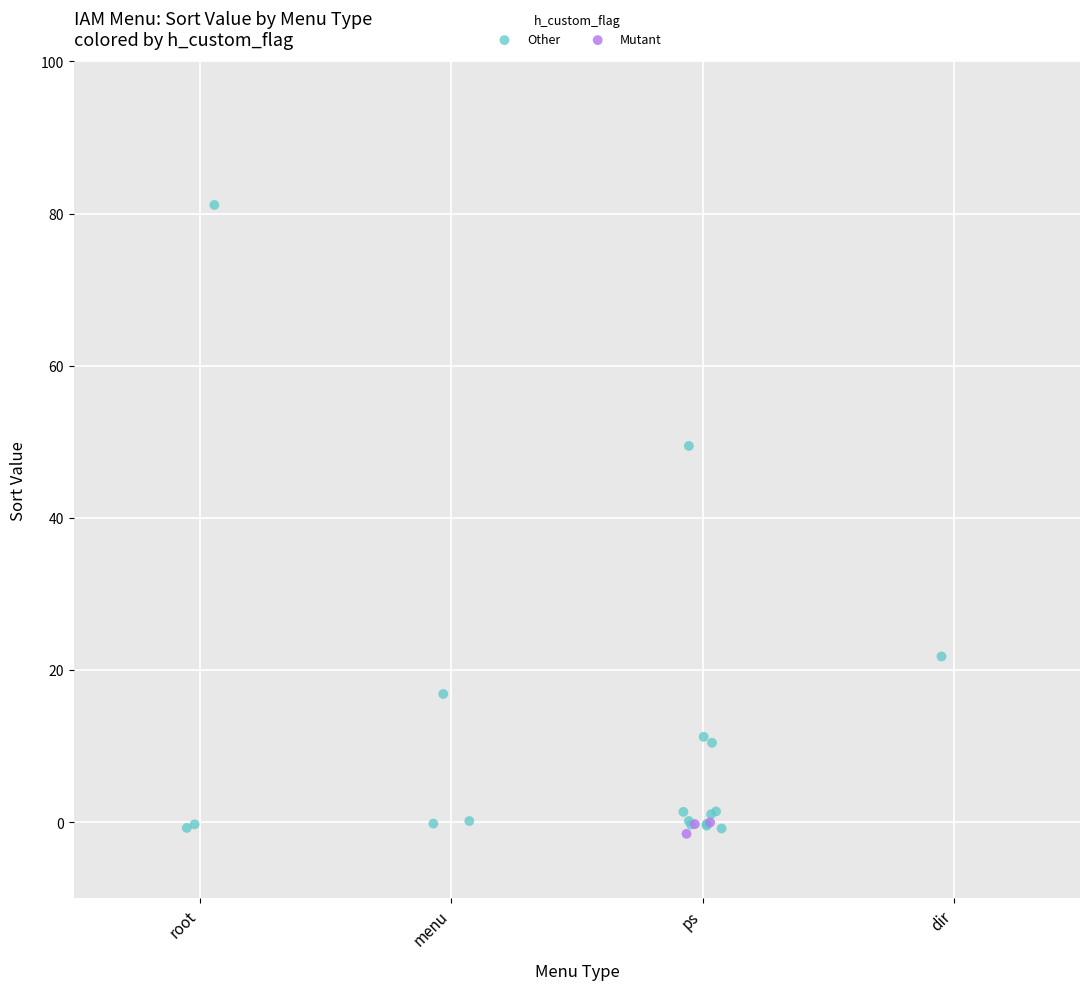

Which series has the largest Y range (max minus min)?

Other